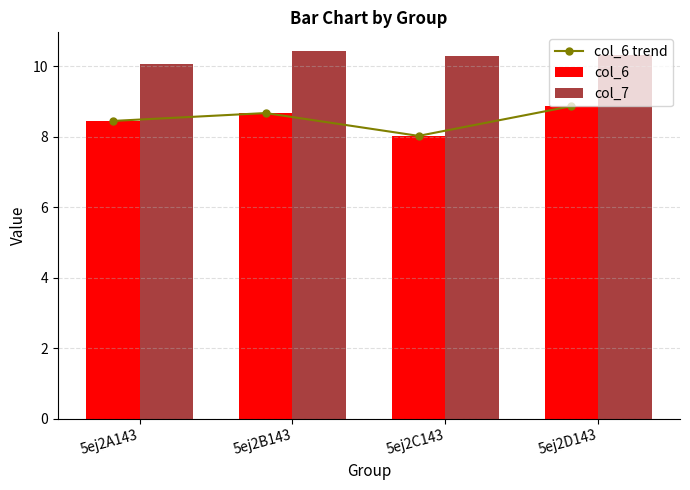

What is the difference between the col_7 values at 5ej2C143 and 5ej2A143?

0.2